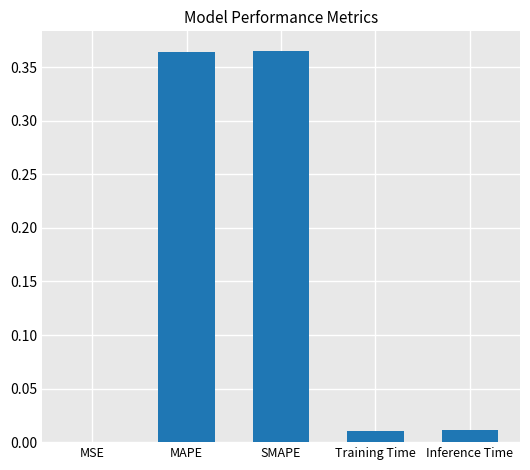

What is the change in value from MAPE to Inference Time?

-0.4